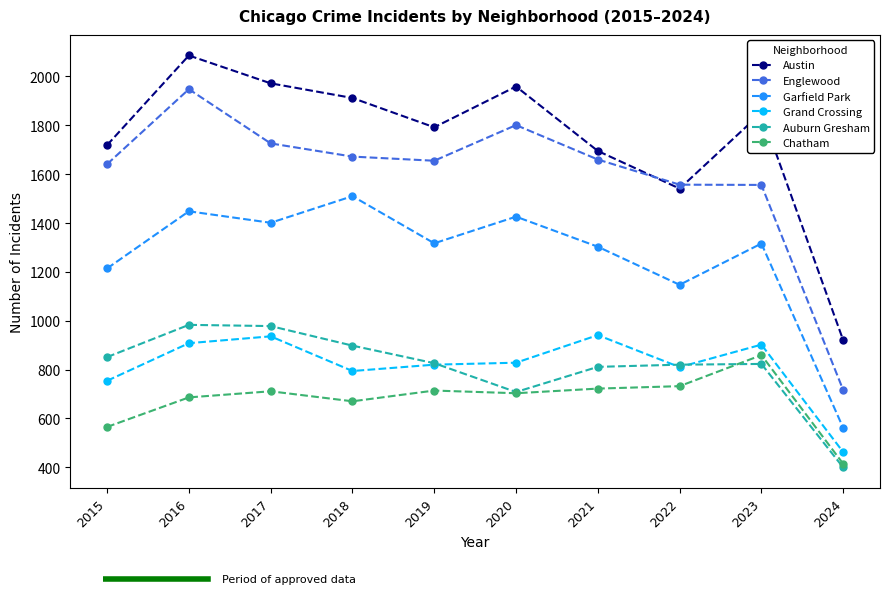

The Grand Crossing series shows 411 at 2018. True or false?

False